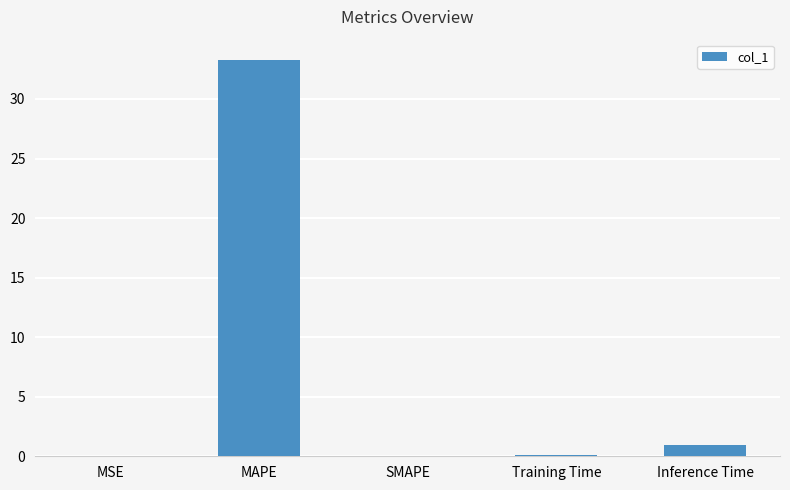

Where is the data nearest to the value 16?

Inference Time